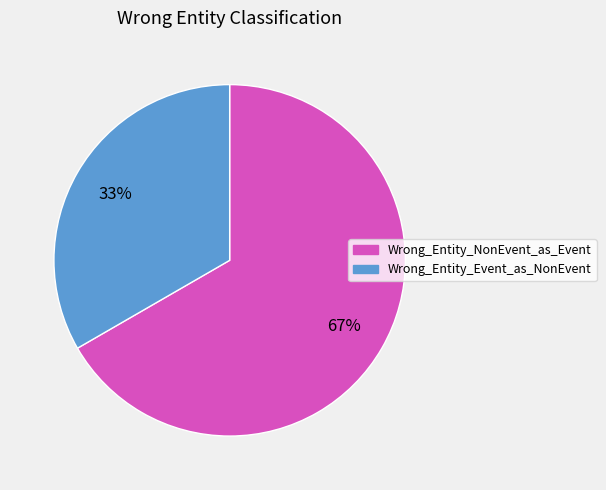

To the nearest percent, what is the average slice percentage?

50%